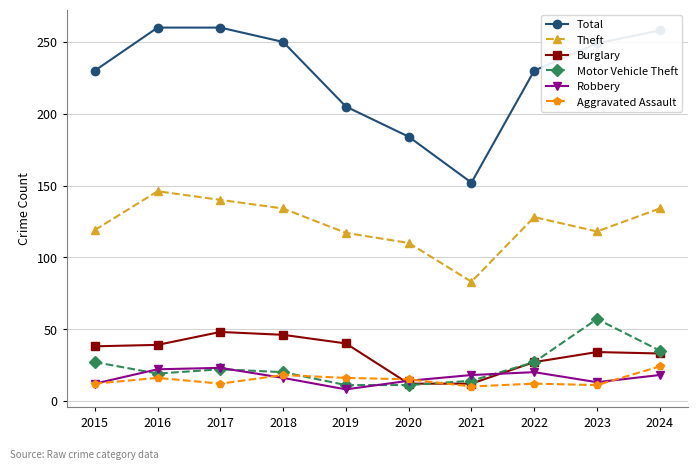

How many times do Burglary and Robbery cross each other?

2